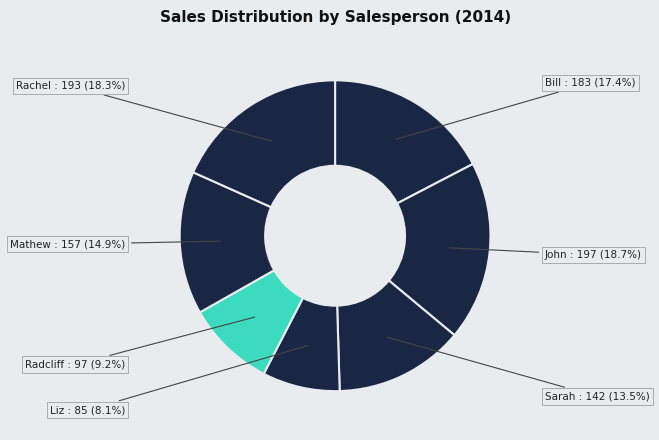

Which slice is the smallest?

Liz